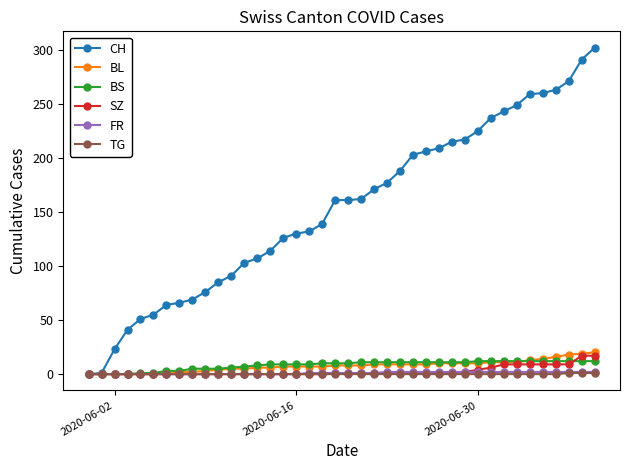

Which series has the largest total across all categories?

CH